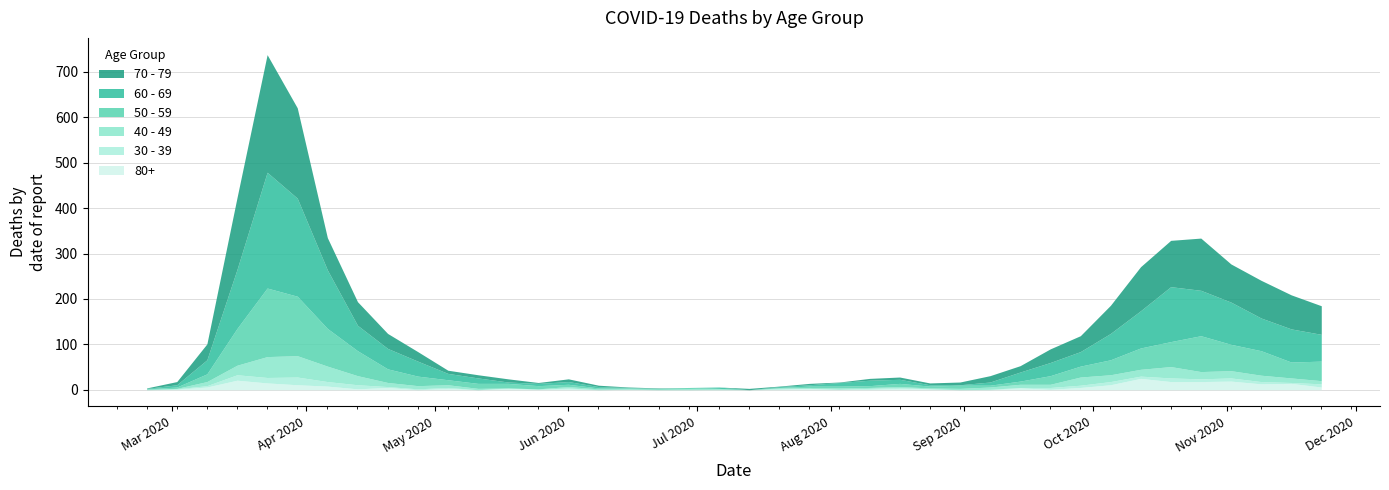

Where do 70 - 79 and 30 - 39 first cross each other?

2020-07-06 and 2020-07-13